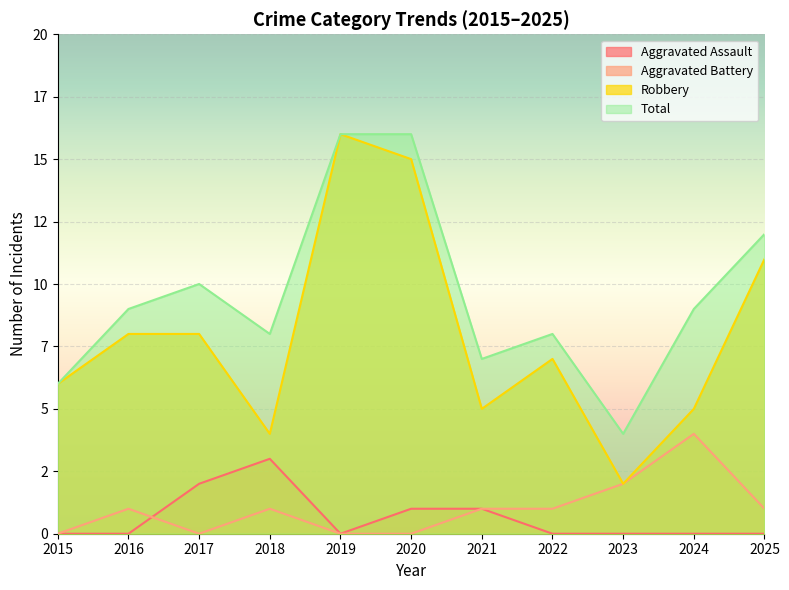

True or false: Total and Aggravated Assault intersect in this chart.

False